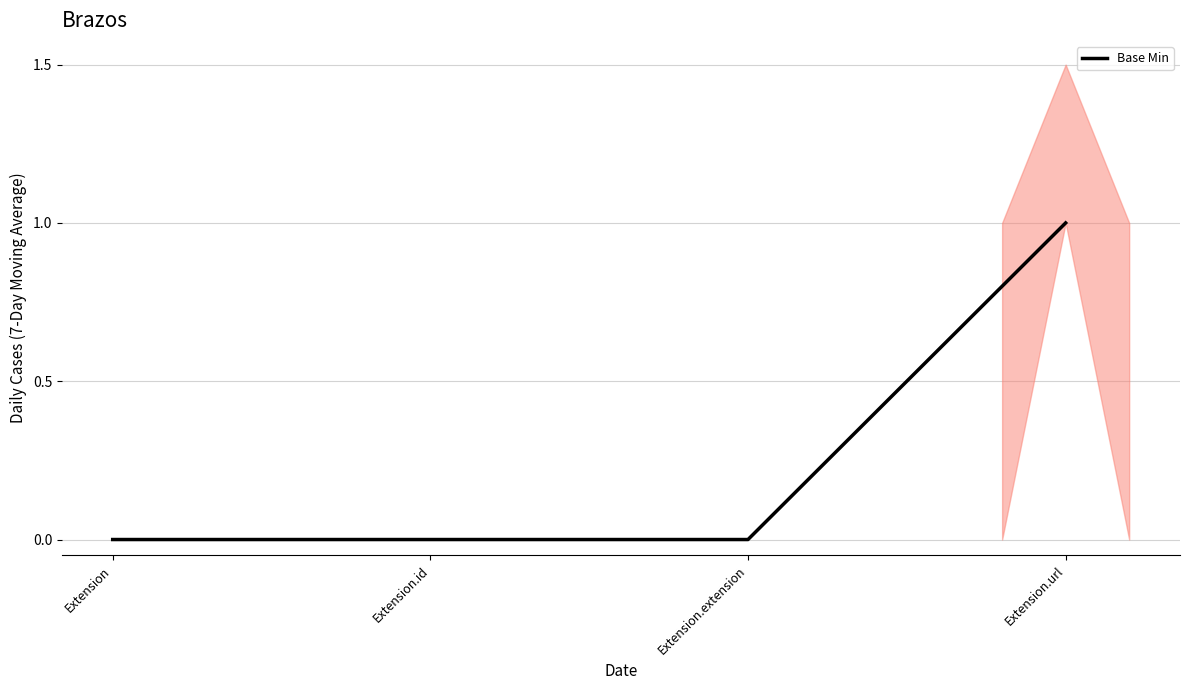

How many series are shown in this chart?

1